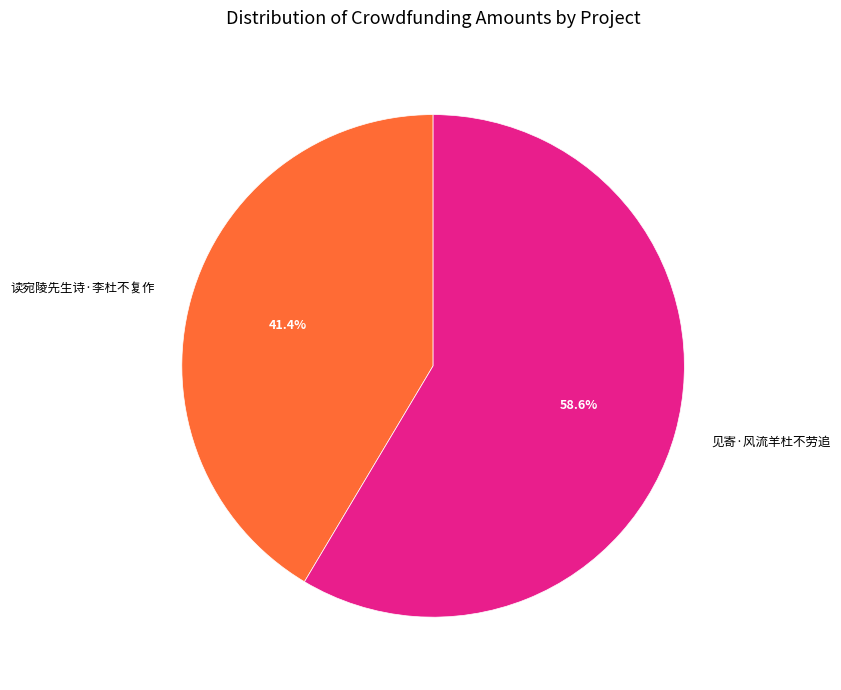

The 读宛陵先生诗·李杜不复作 slice represents 34% of the pie. True or false?

False